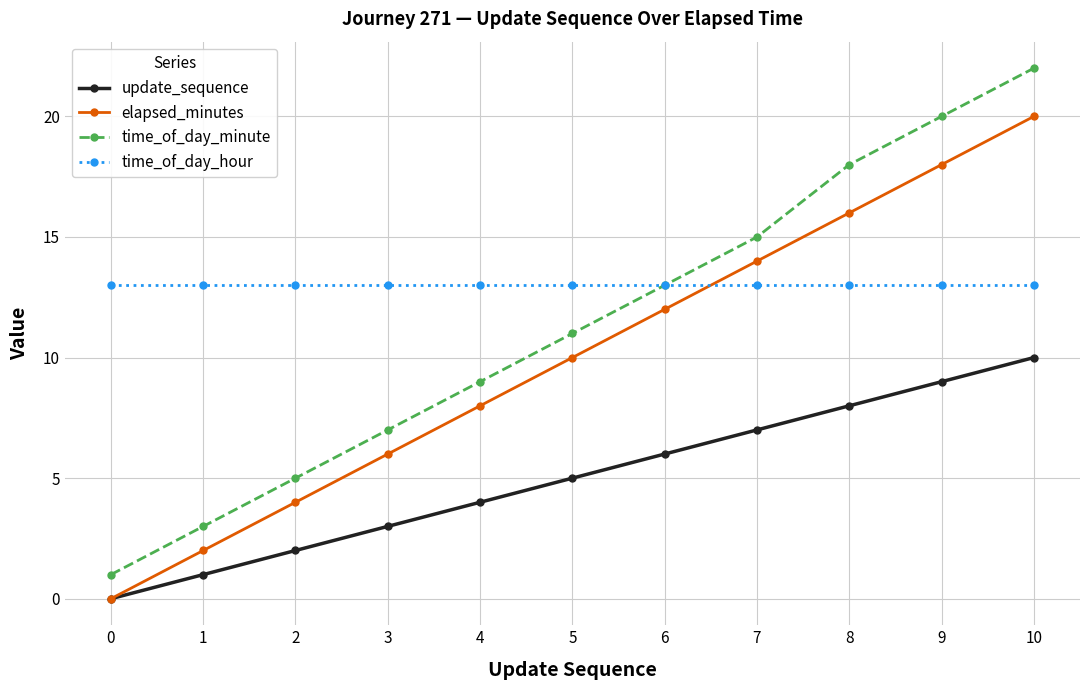

True or false: update_sequence and time_of_day_minute intersect in this chart.

False